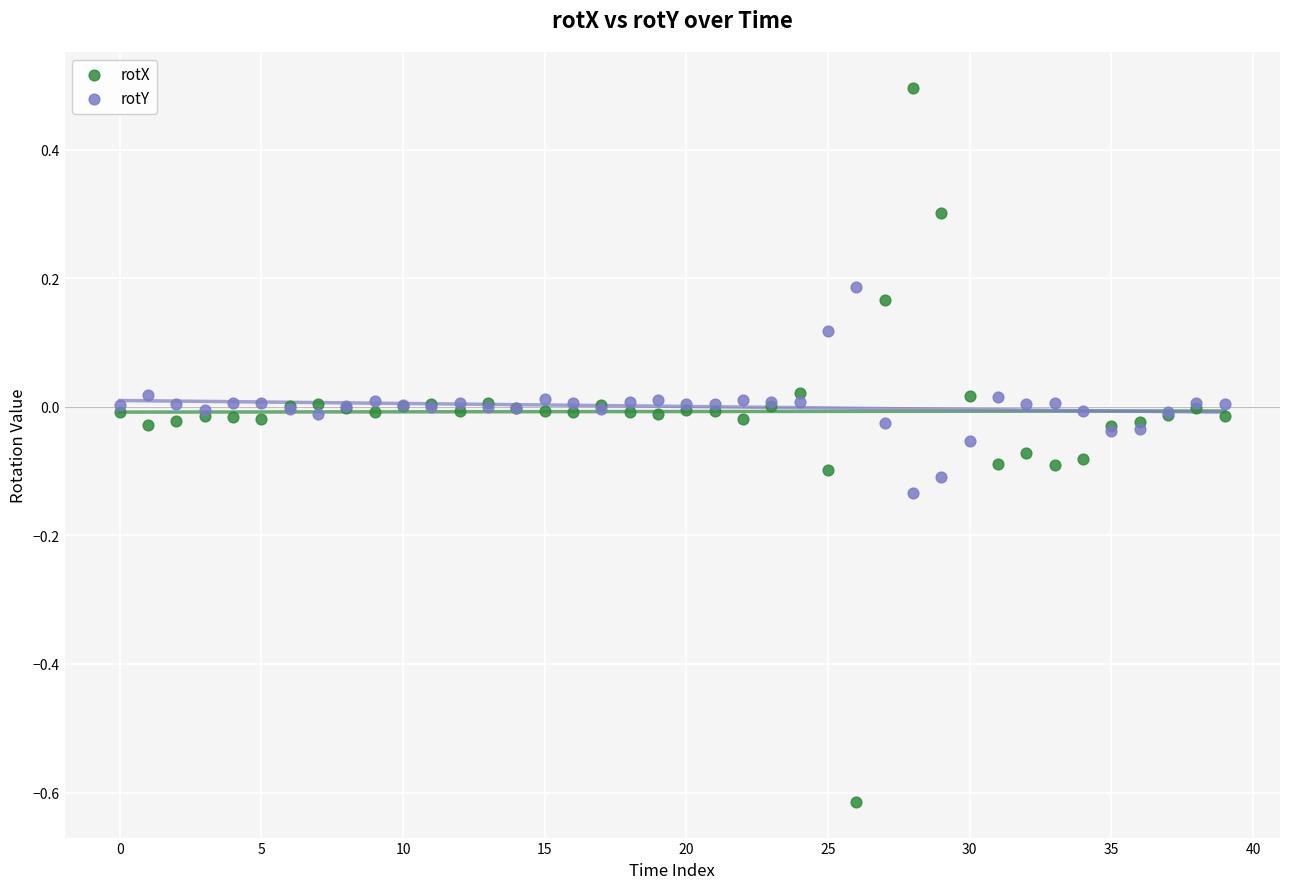

Which series contains the highest Y value?

rotX